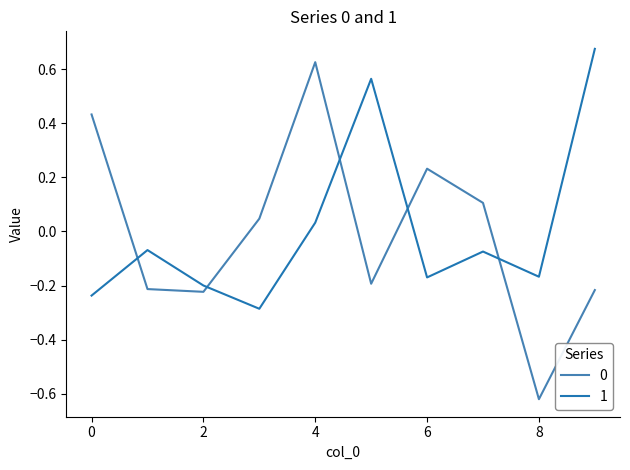

True or false: 0 and 1 cross at least once.

True